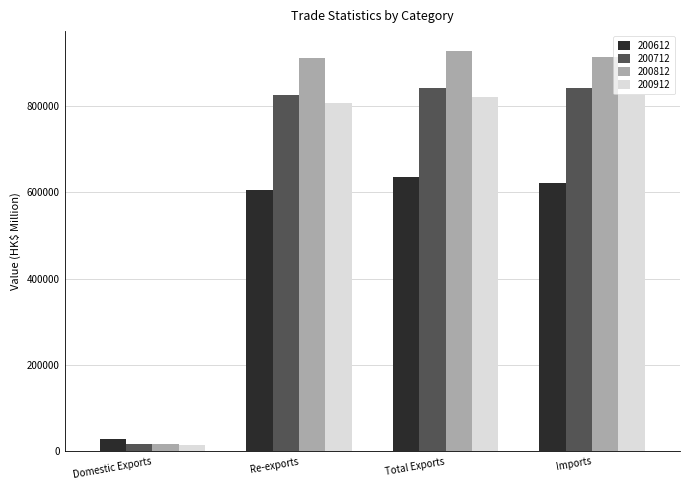

What is the sum of all 200912 values?

2465358.9